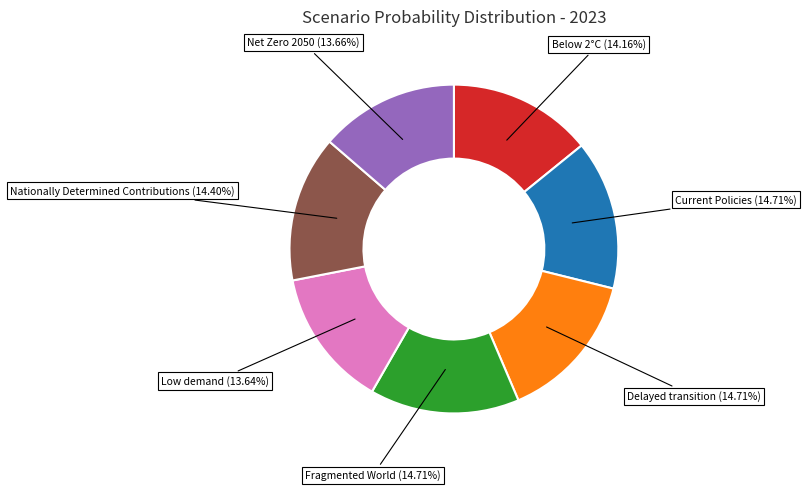

Is Nationally Determined Contributions the majority of the pie?

No